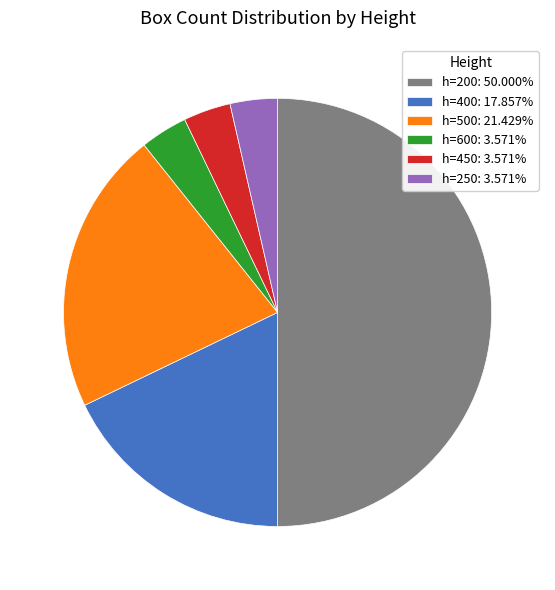

Is the sum of h=450: 3.571% and h=250: 3.571% greater than half?

No